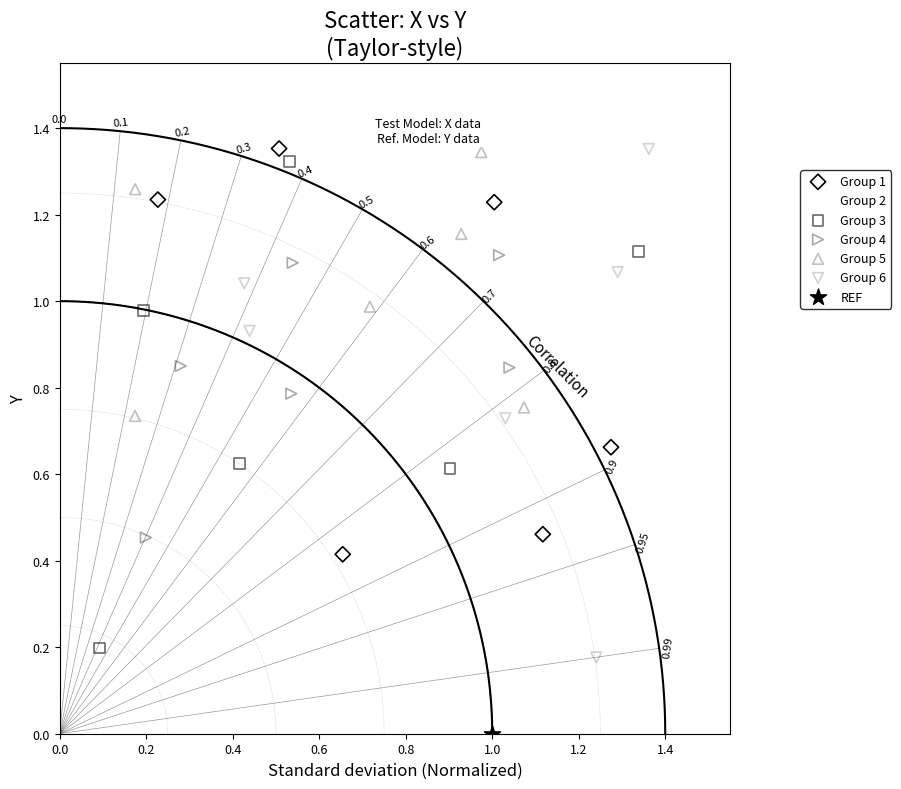

What are all the series names shown in the legend?

Group 1, Group 2, Group 3, Group 4, Group 5, Group 6, REF